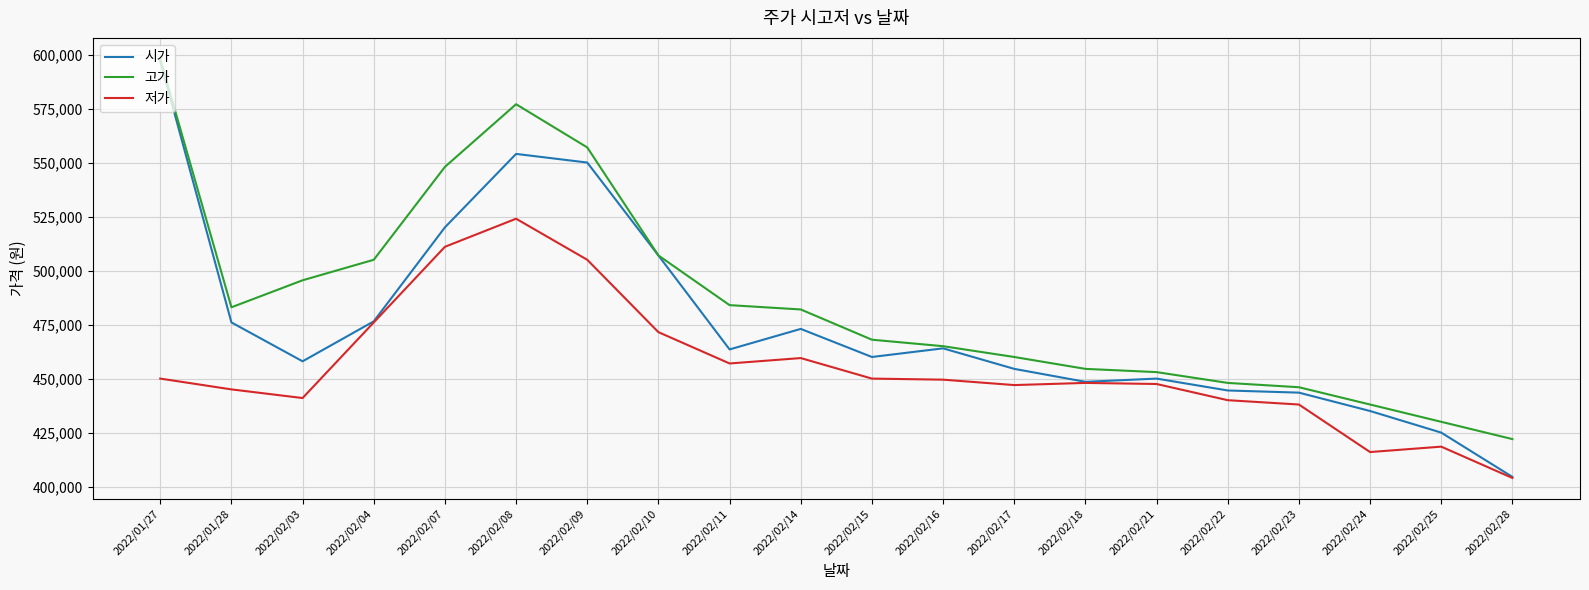

Is it true that 고가 equals 446000 at 2022/02/23?

True